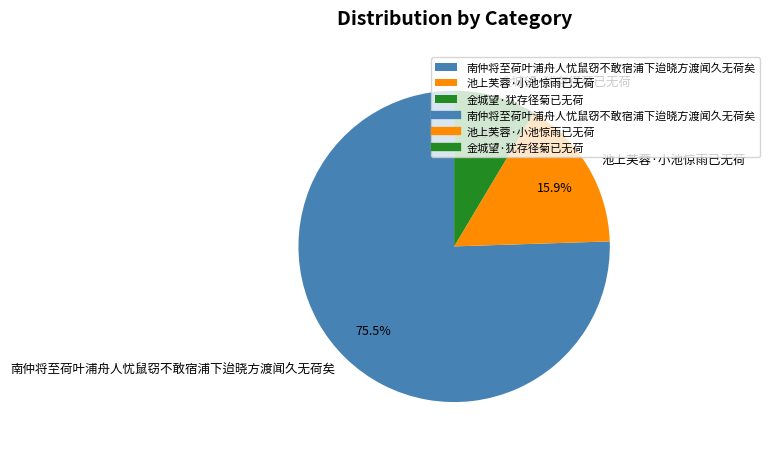

To the nearest percent, what percentage of the pie is 金城望·犹存径菊已无荷?

9%